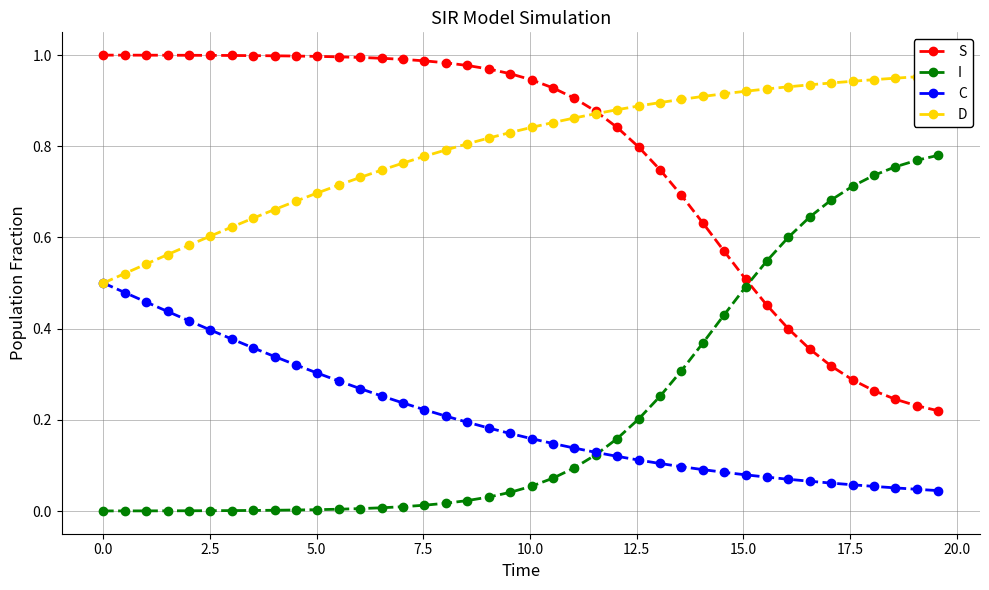

True or false: C and S cross at least once.

False